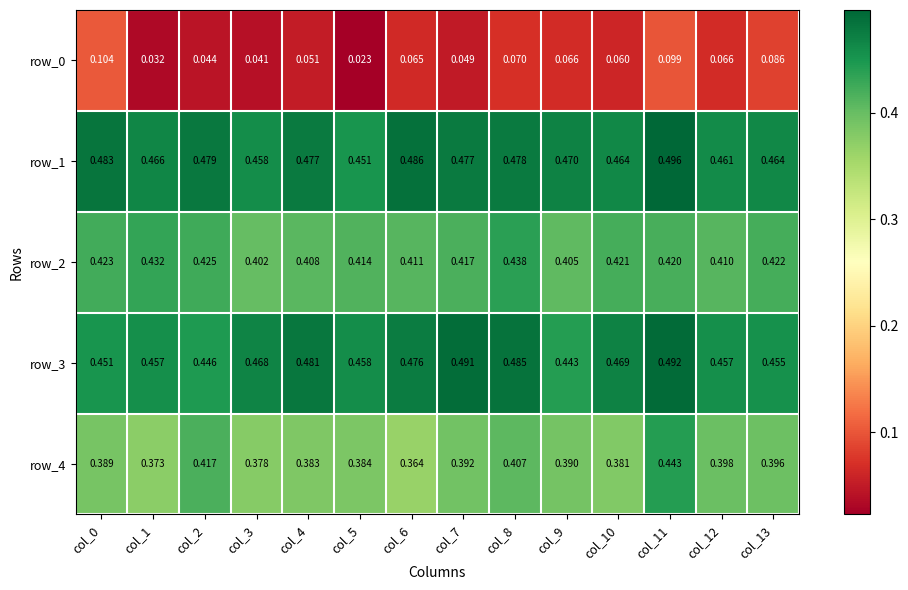

True or false: row_4 has a value of 0.1 at col_3.

False